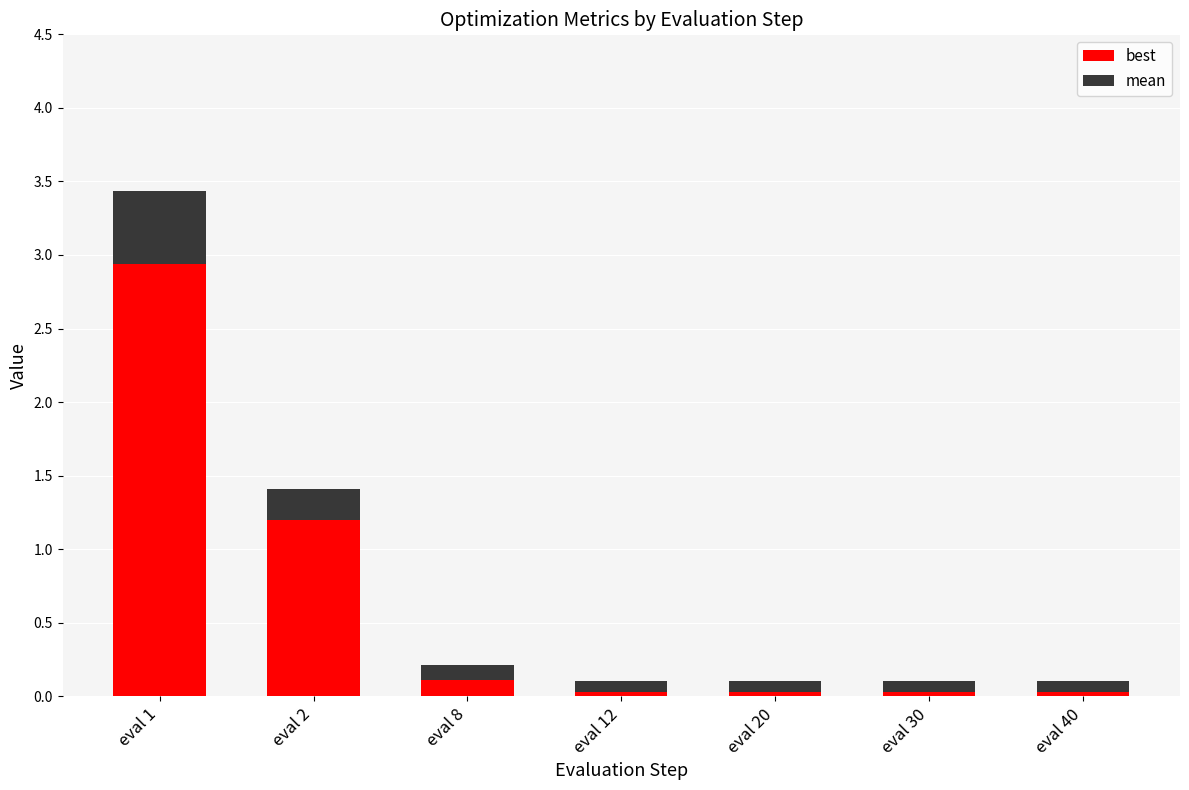

What is the highest value of the best series?

2.9